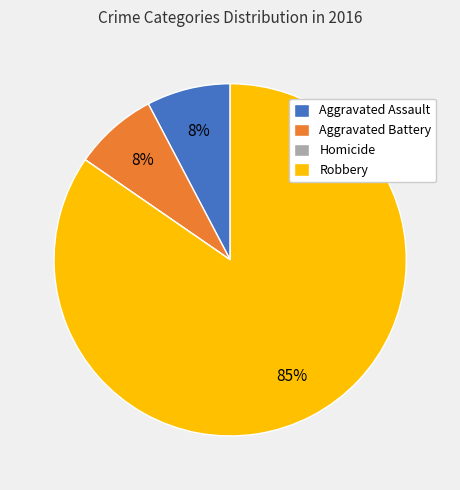

To the nearest percent, what is the average slice percentage?

25%